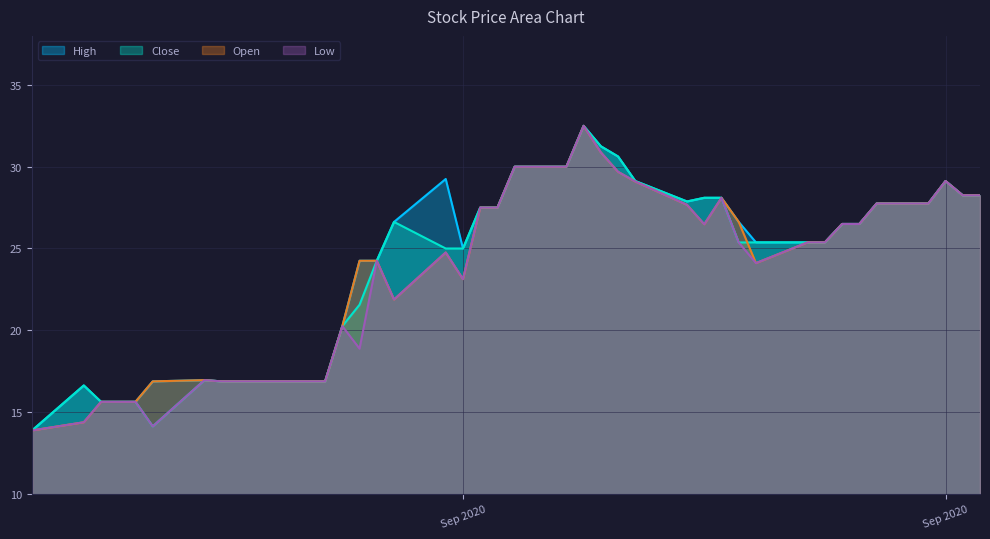

What is the total value across all series at 2020-09-07?

120.0